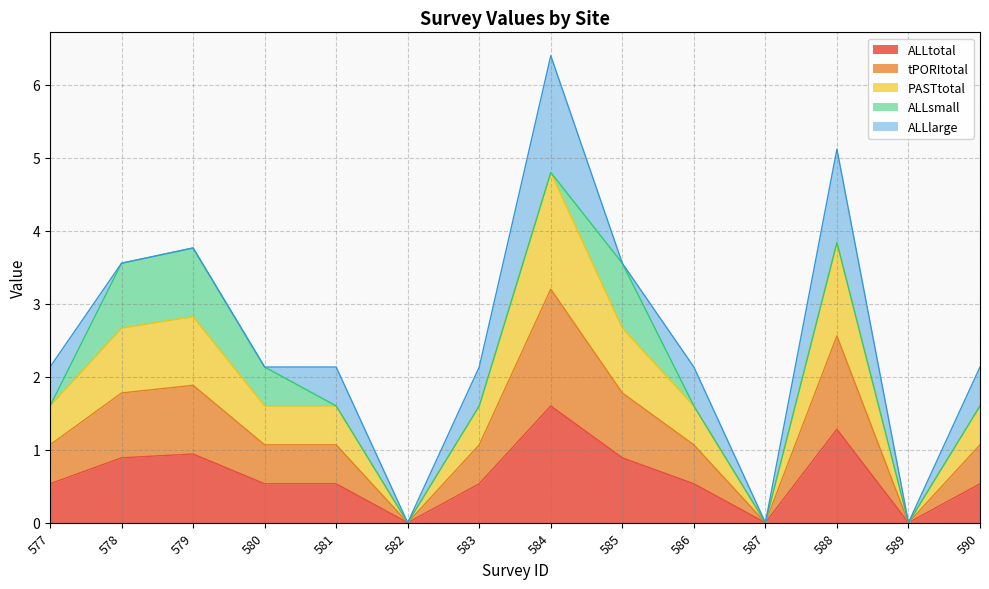

Does the chart have visible grid lines?

Yes